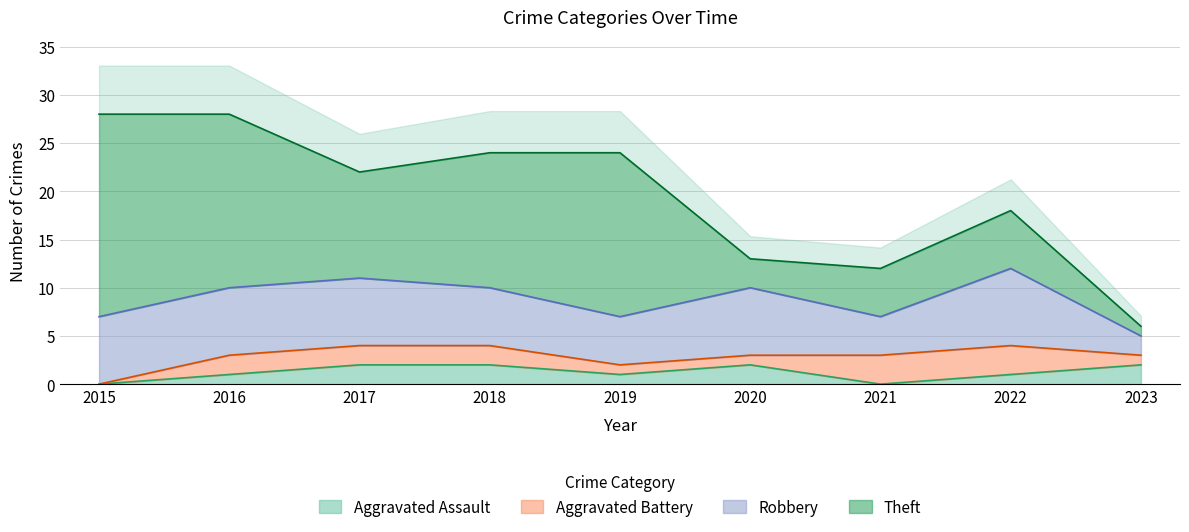

What value does the Aggravated Battery series have at 2018?

2